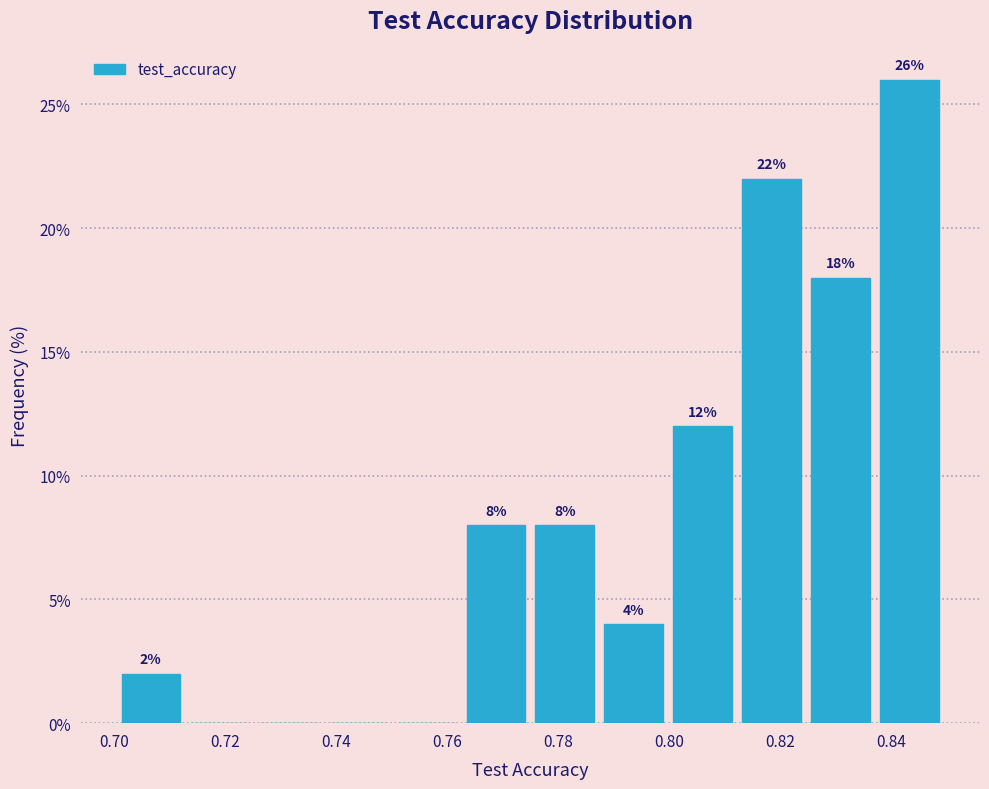

Which range on the x-axis has the tallest bar?

0.838 to 0.850